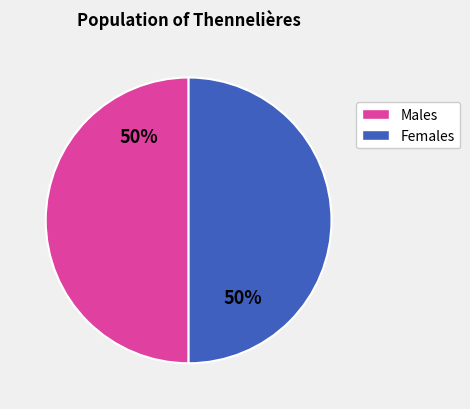

The Females slice represents 50% of the pie. True or false?

True